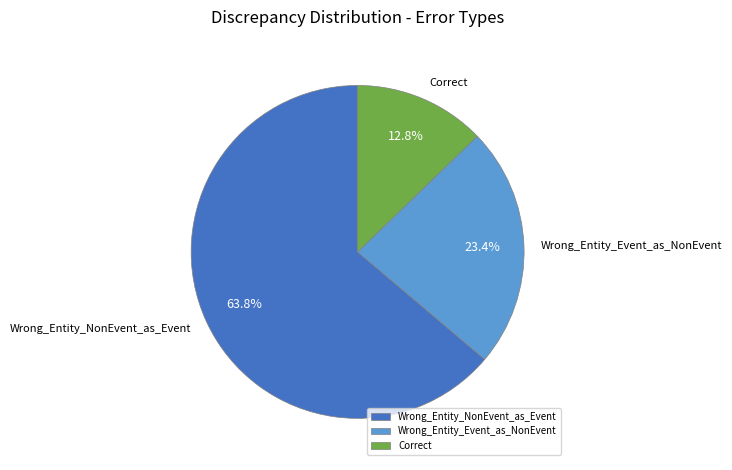

Is it true that Wrong_Entity_Event_as_NonEvent is 13% of the pie?

False